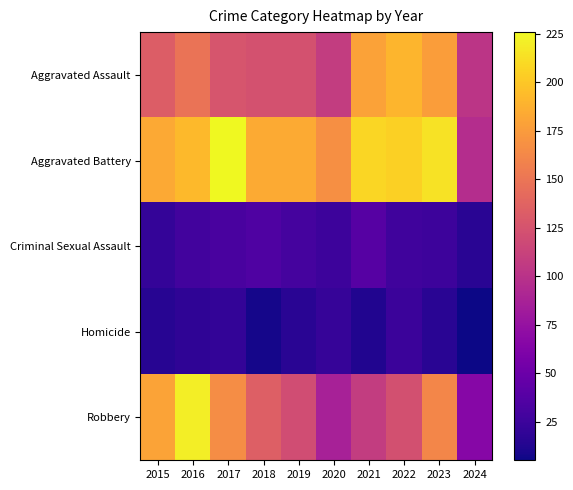

Which series changed the most between 2015 and 2022?

Aggravated Assault